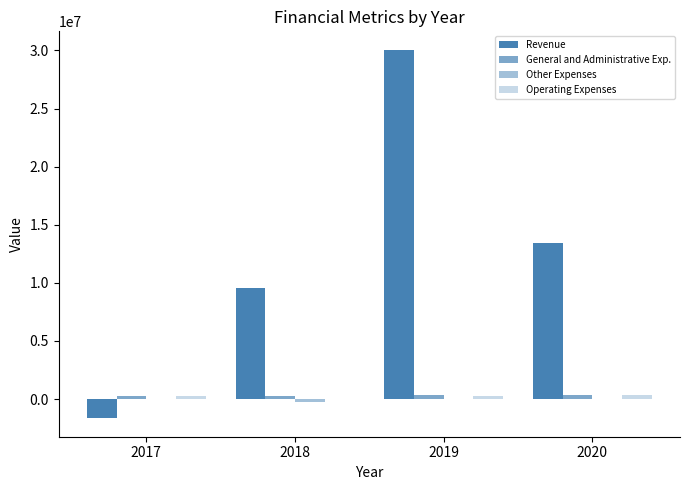

How many series are shown in this chart?

4